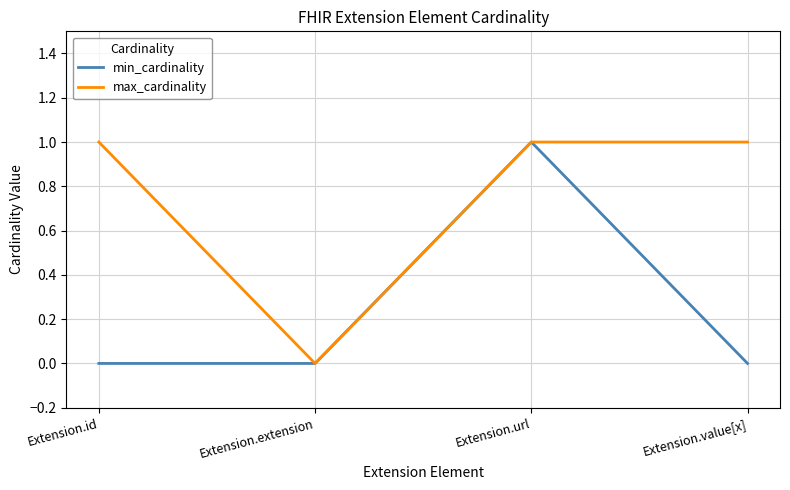

How many positive values does the max_cardinality series have?

3